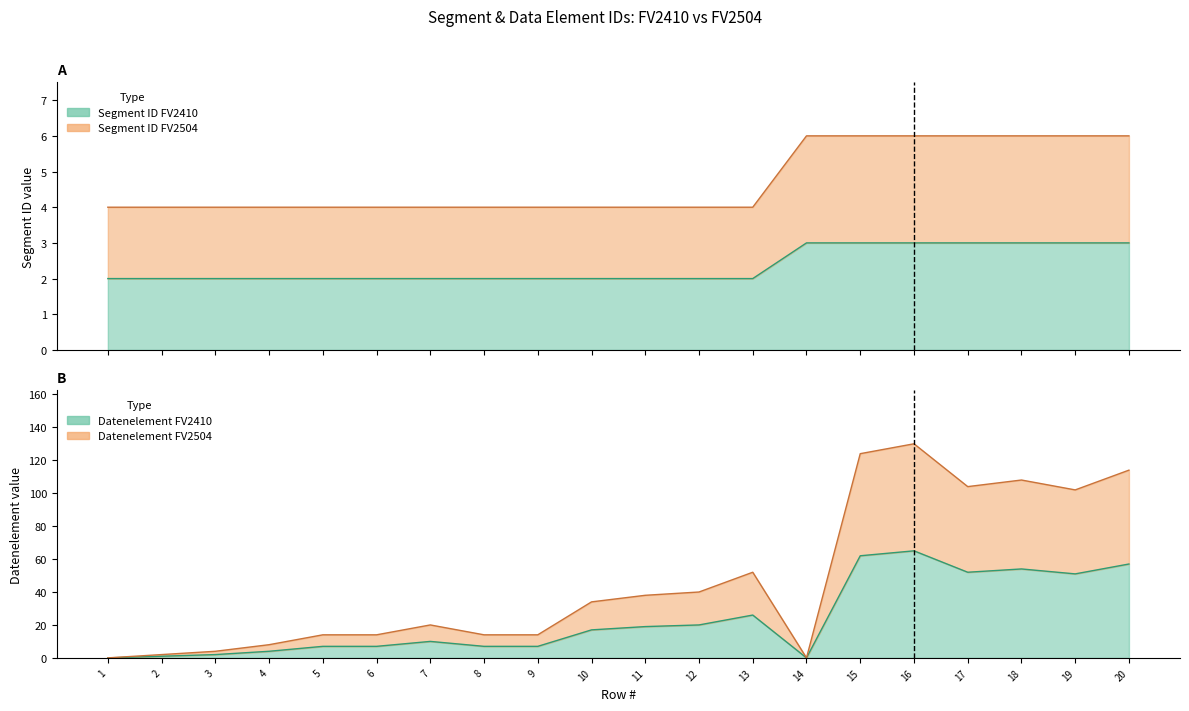

True or false: Datenelement FV2410 has more than 0 interior local peaks.

True